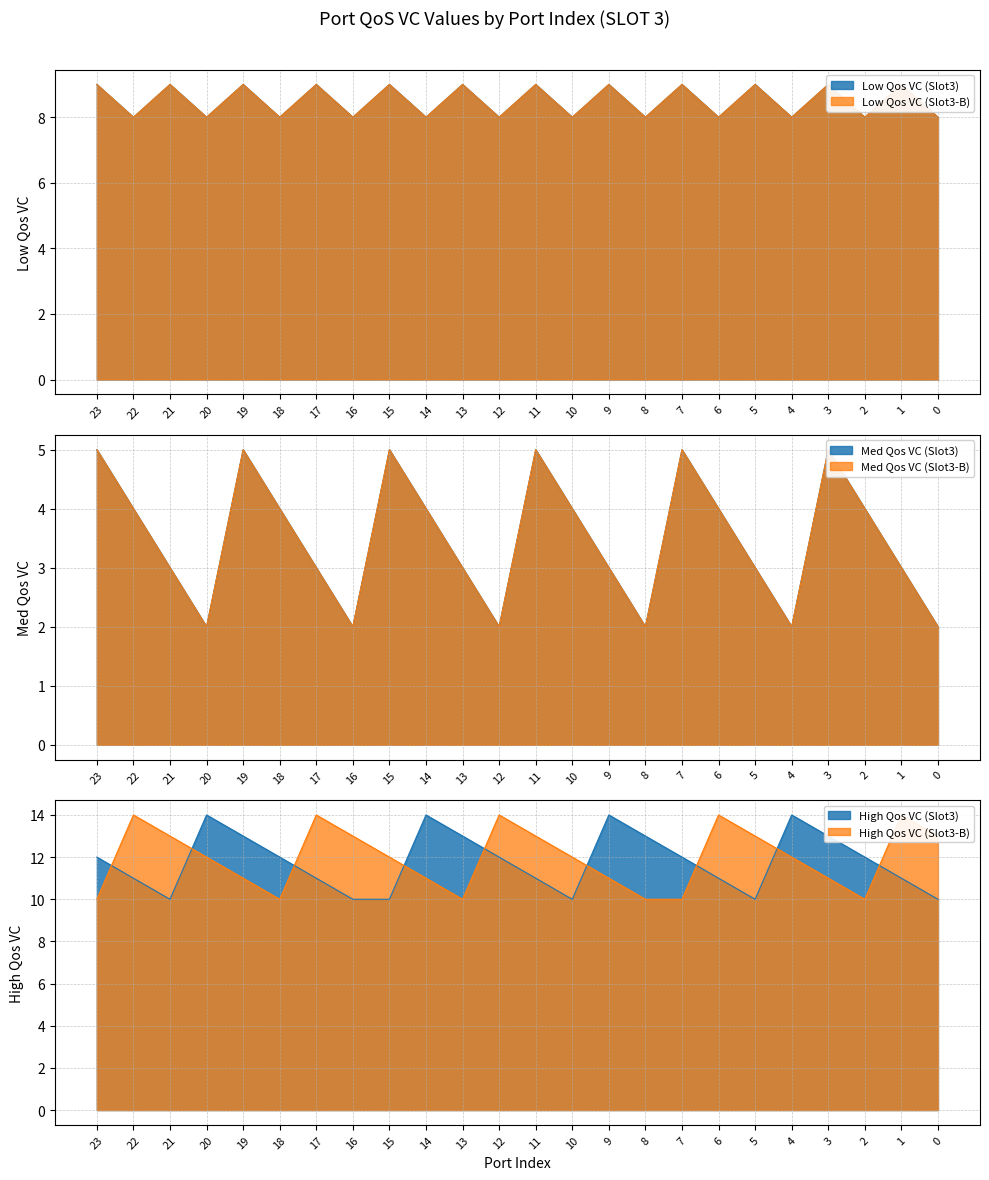

How many series are shown in this chart?

6